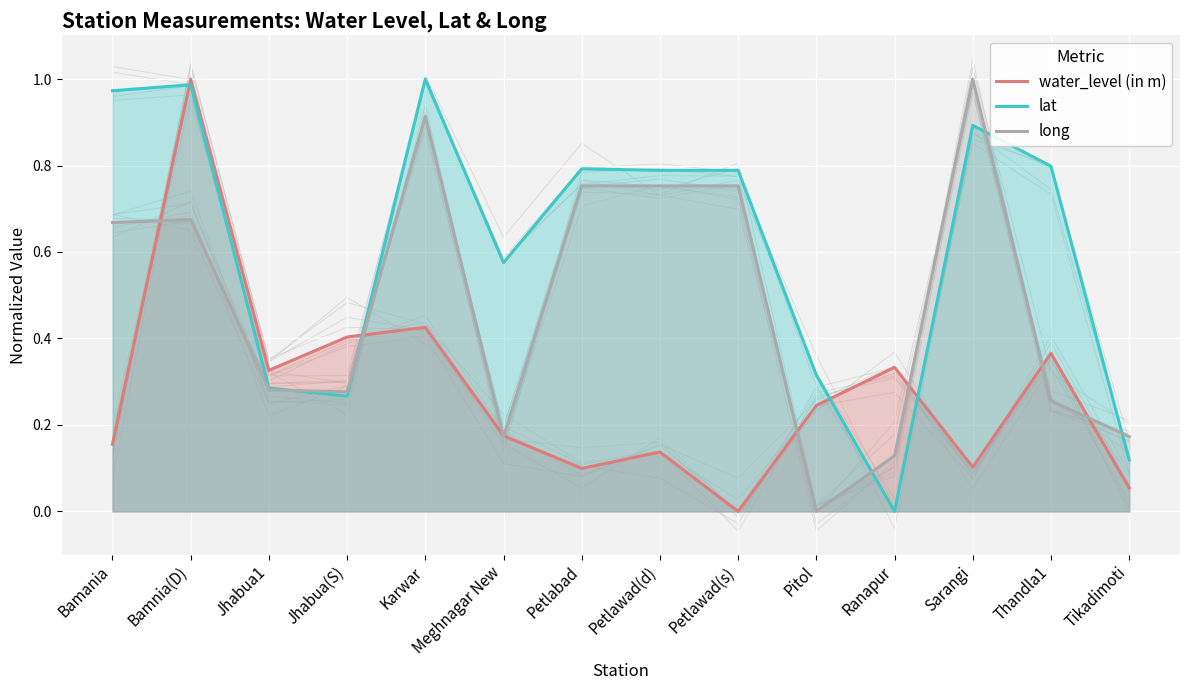

What is the label of the 1st point from the right?

Tikadimoti